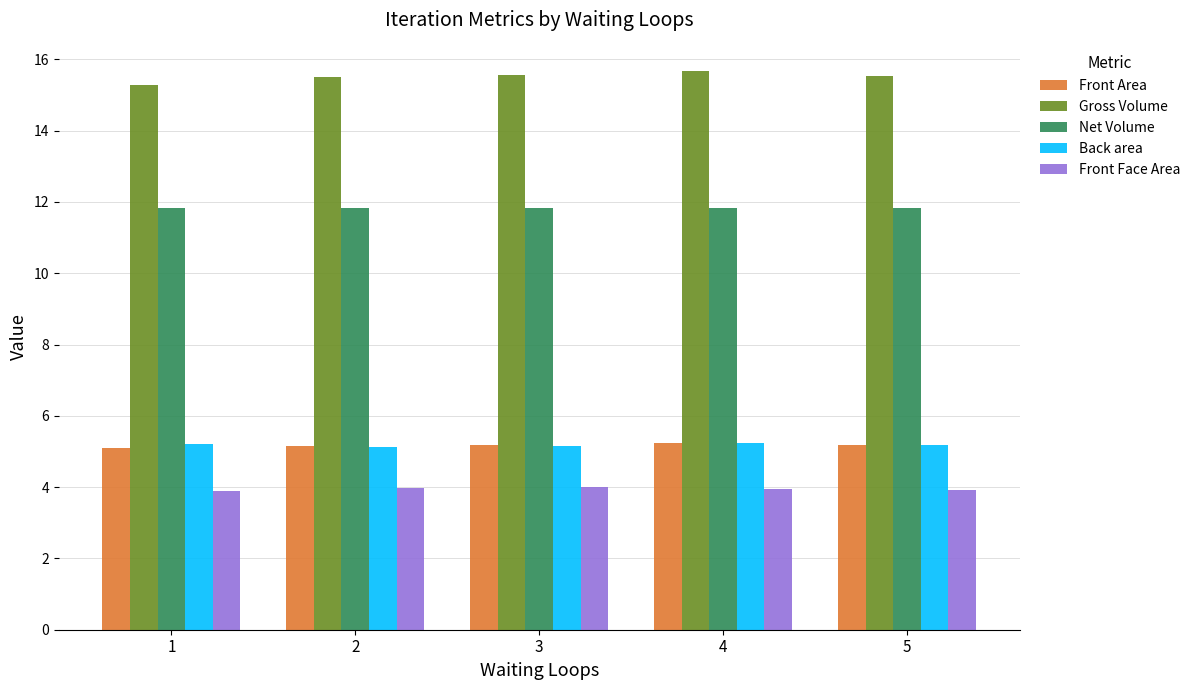

What is the average value of the Front Face Area series?

3.9